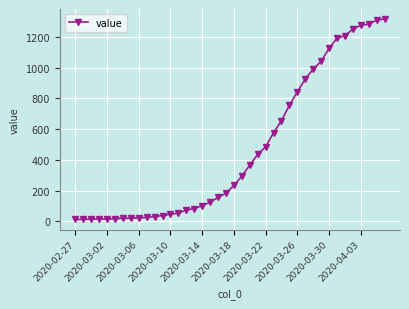

How many lines are shown in the chart?

1